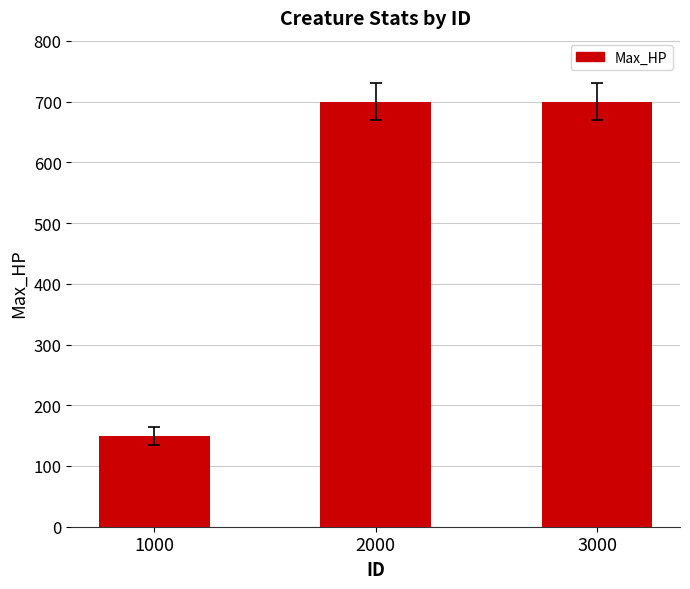

What is the difference between the second highest and minimum values?

550